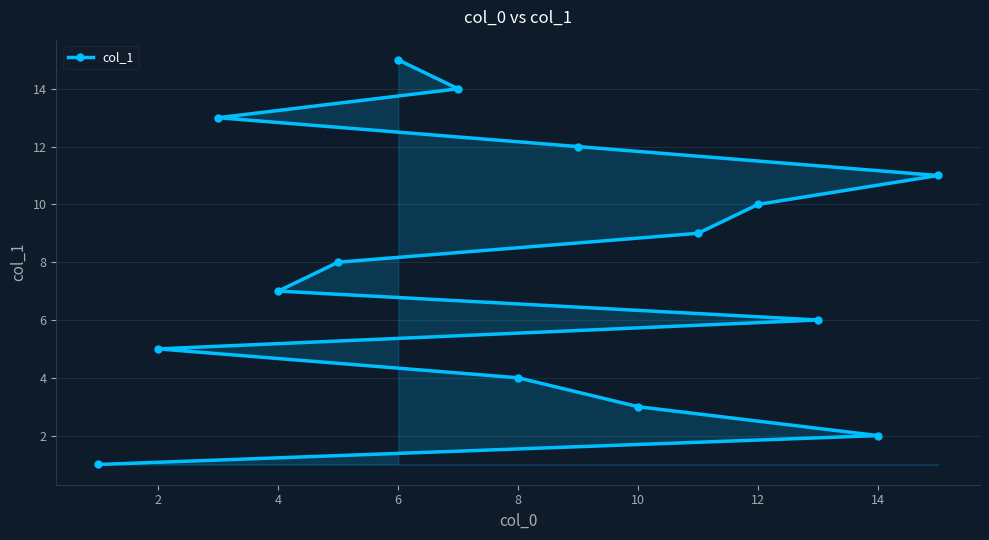

What is the difference between the maximum and second lowest values?

13